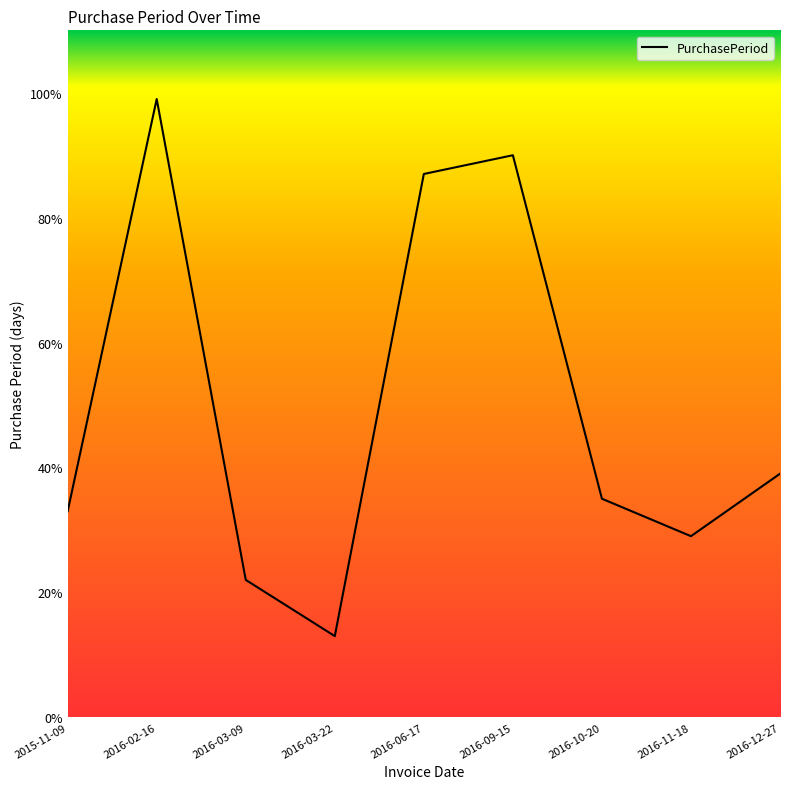

What is the maximum value shown in the chart?

99